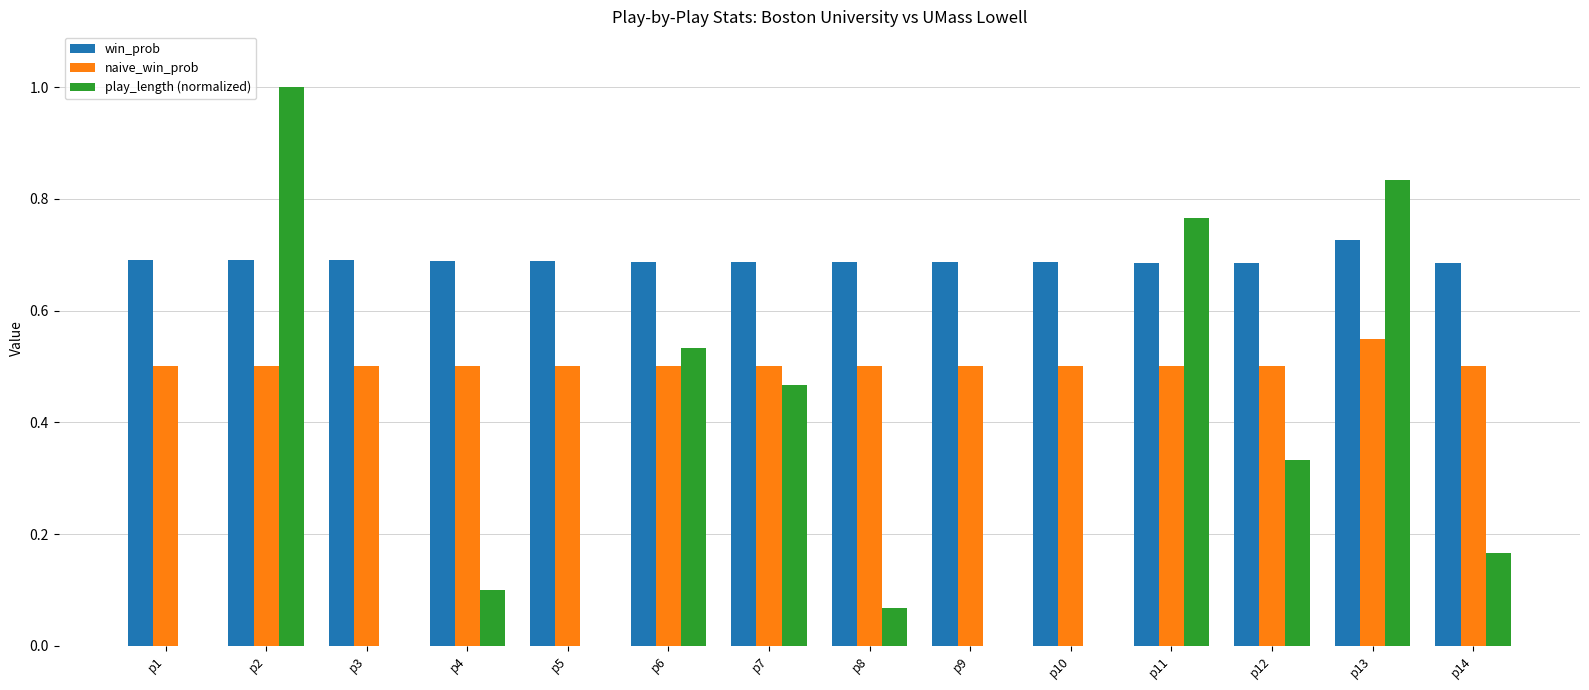

What is the total value across all series at p9?

1.2